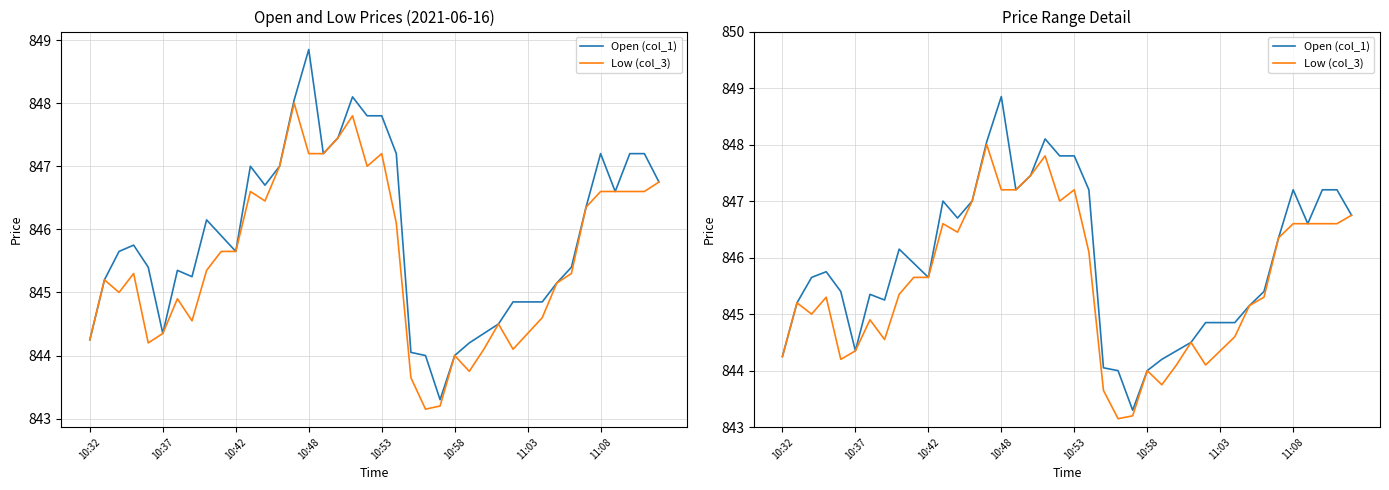

True or false: Low (col_3) and Open (col_1) intersect in this chart.

False